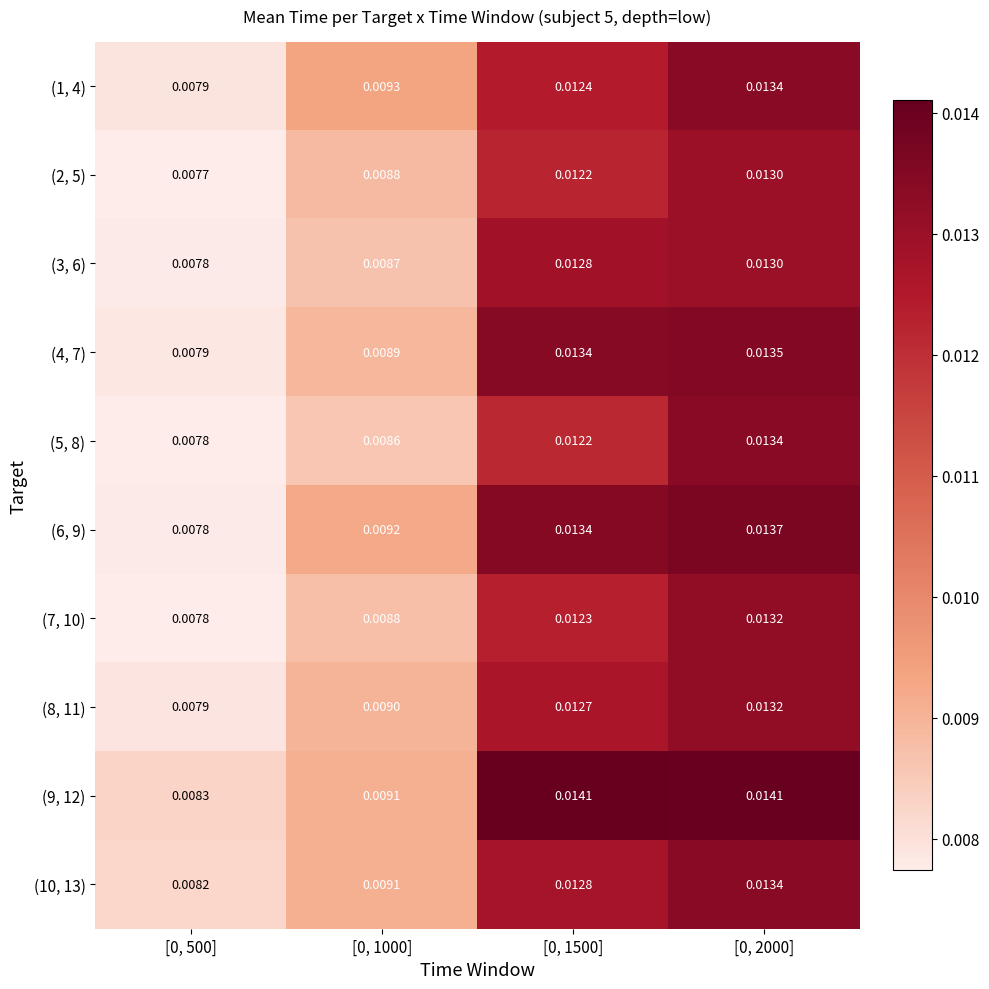

Rank the series by their maximum value, from highest to lowest.

(9, 12), (6, 9), (4, 7), (10, 13), (1, 4), (5, 8), (8, 11), (7, 10), (3, 6), (2, 5)